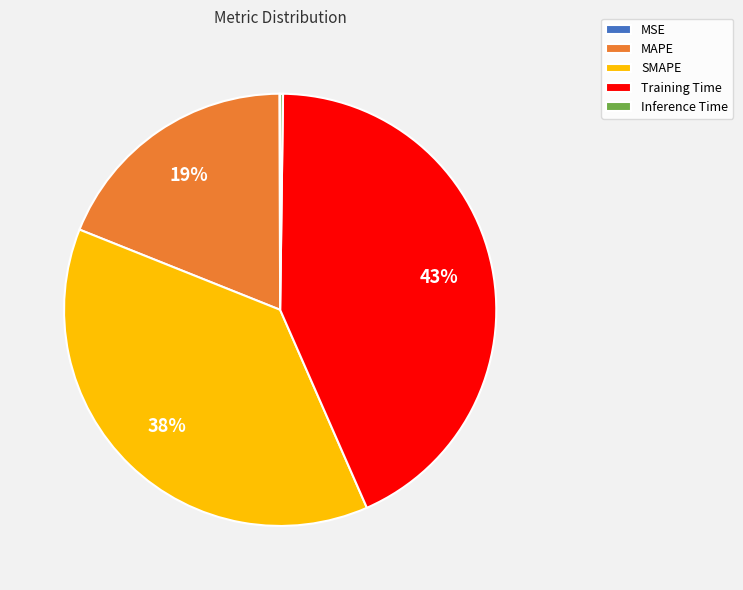

To the nearest percent, what is the average slice percentage?

20%